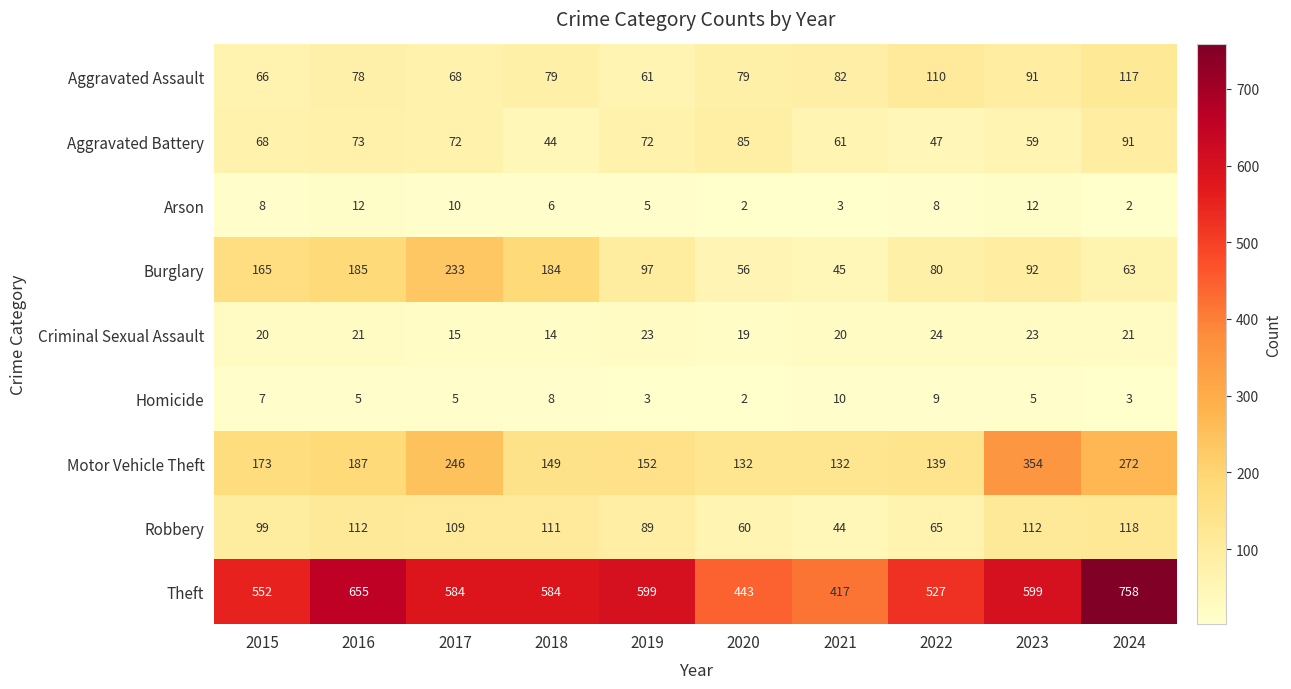

What is the difference between the maximum and minimum values in the Homicide series?

8